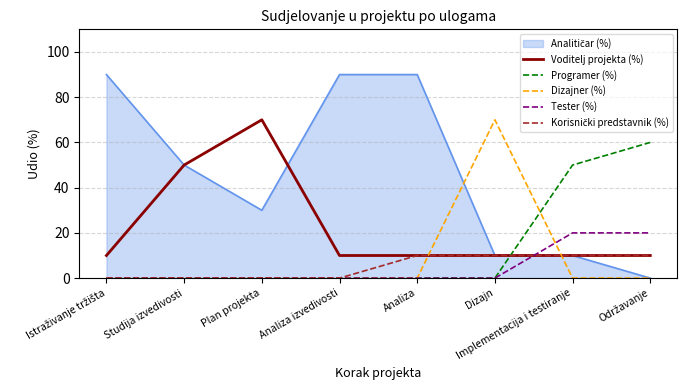

How many lines are shown in the chart?

6